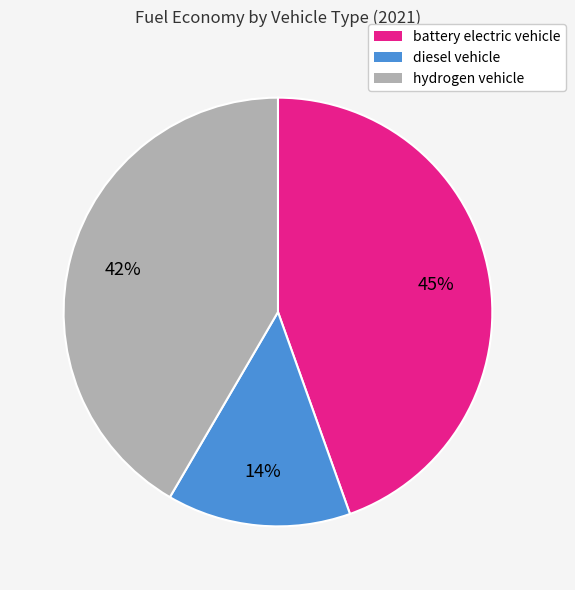

Is hydrogen vehicle the majority of the pie?

No